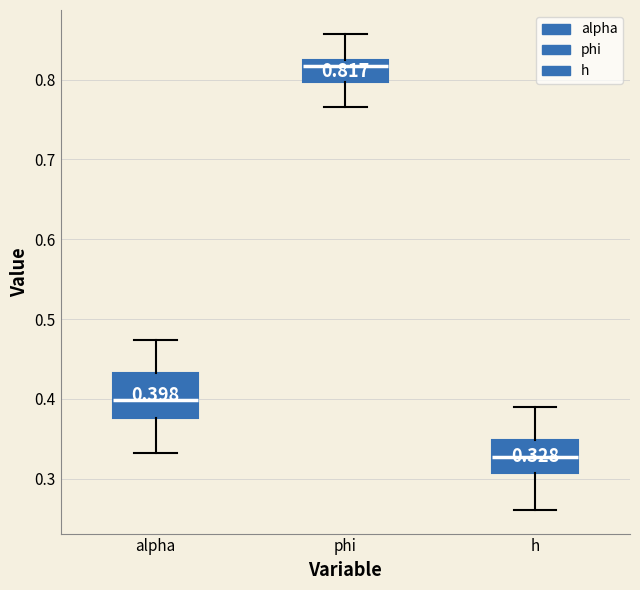

Which box's median line is the lowest?

h